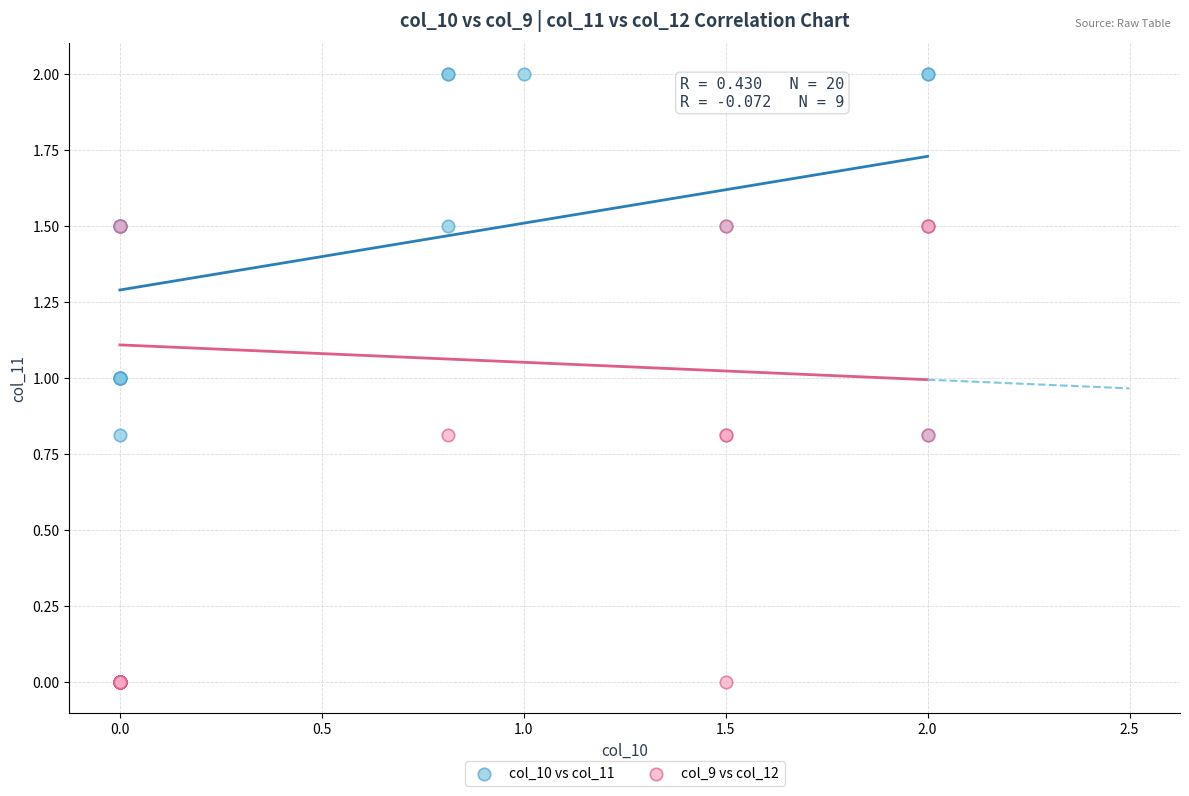

Which series contains the highest Y value?

col_10 vs col_11